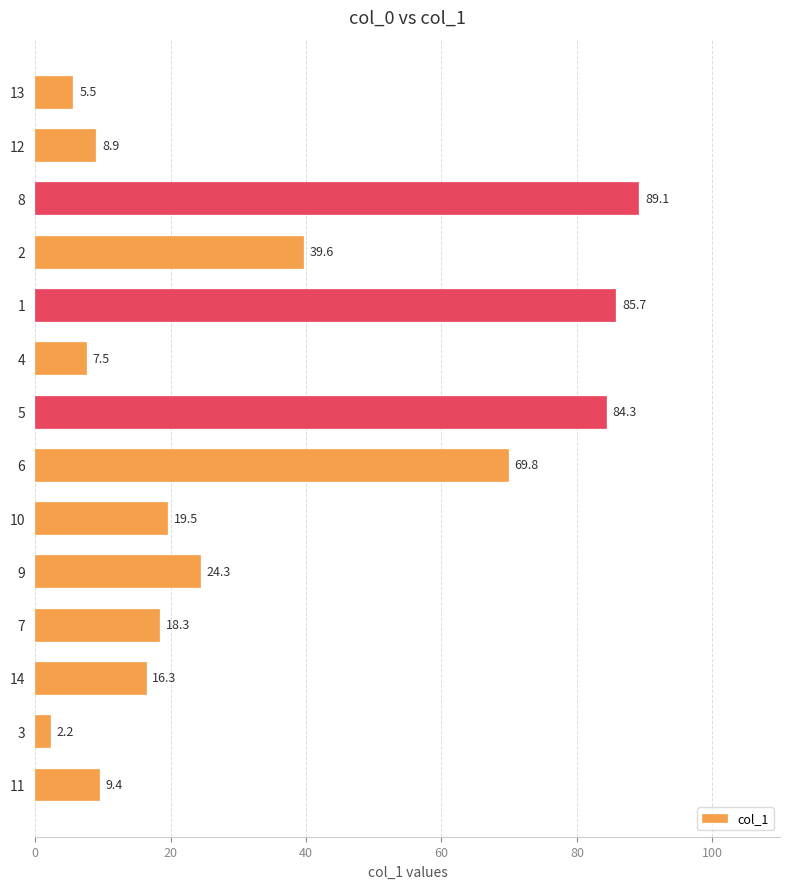

Is it true that the value at 1 is 85.7?

True